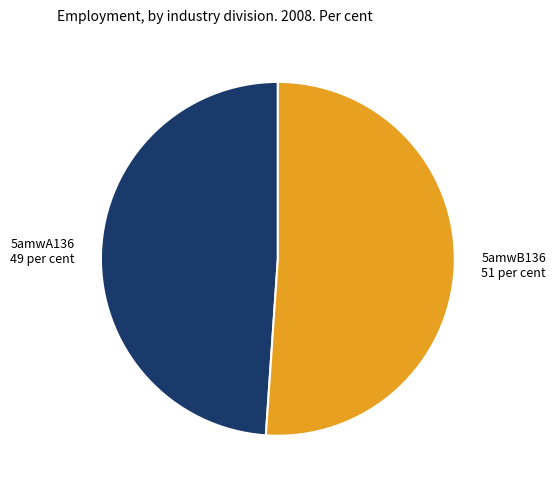

Combined, do 5amwA136 and 5amwB136 account for over 50%?

Yes